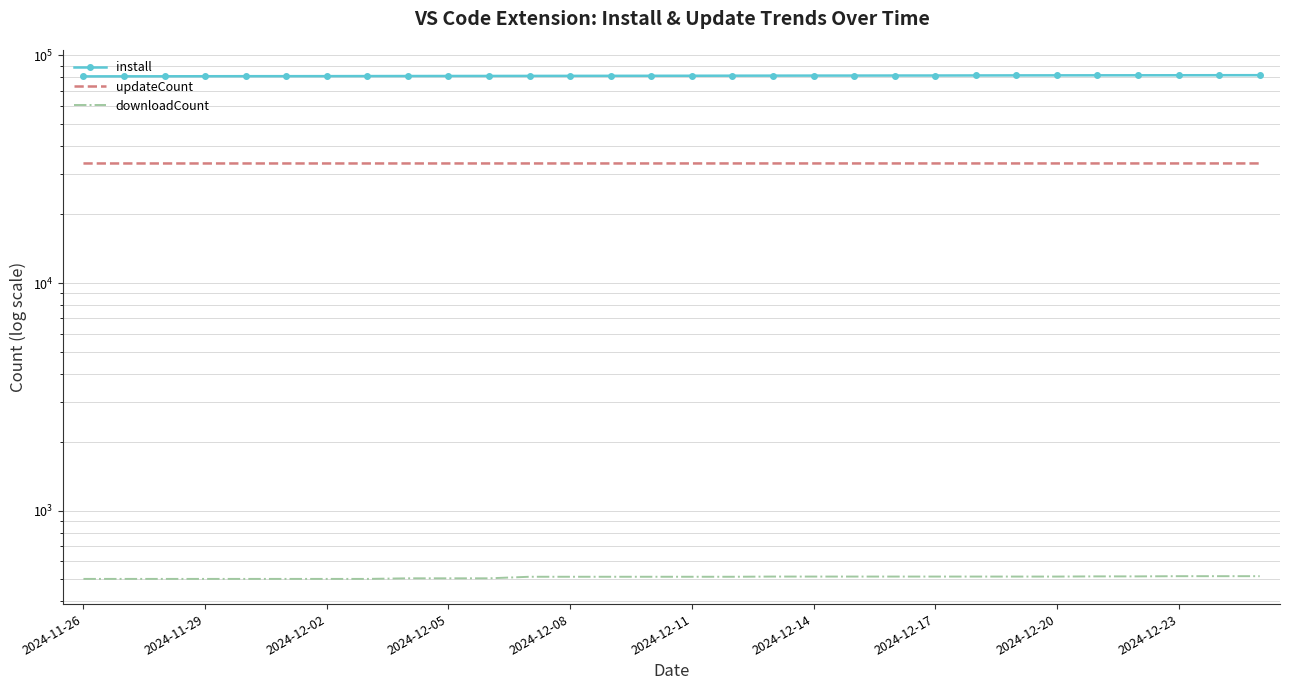

Which series has the widest spread of values?

install